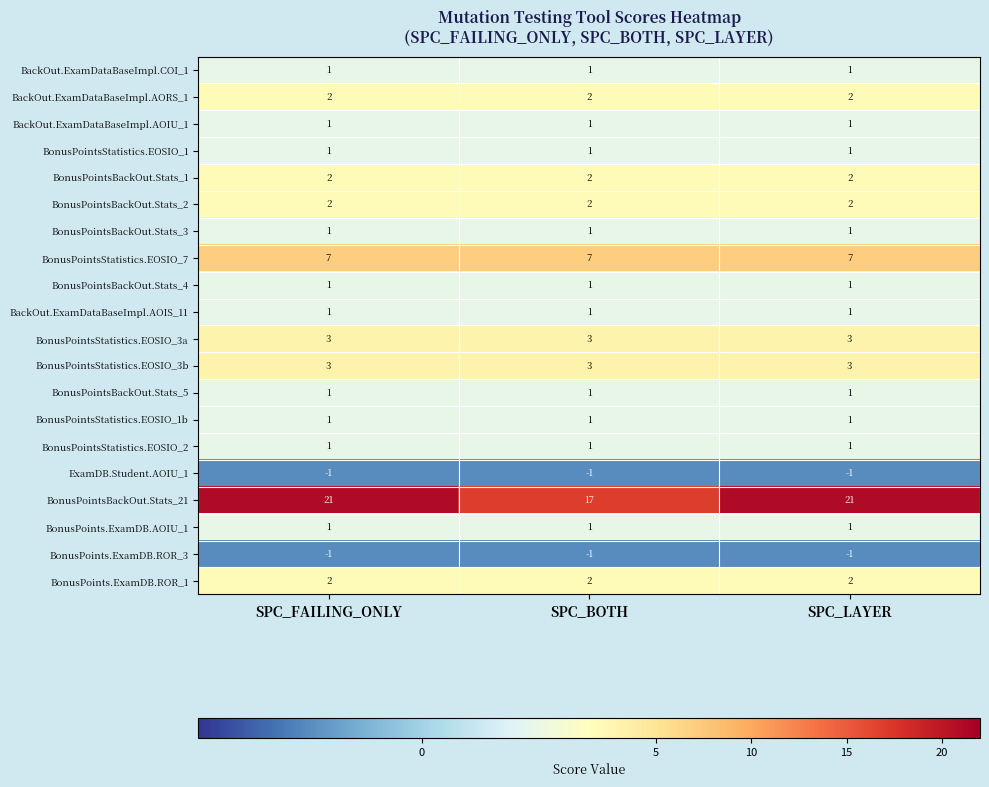

What is the maximum value shown in the chart?

21